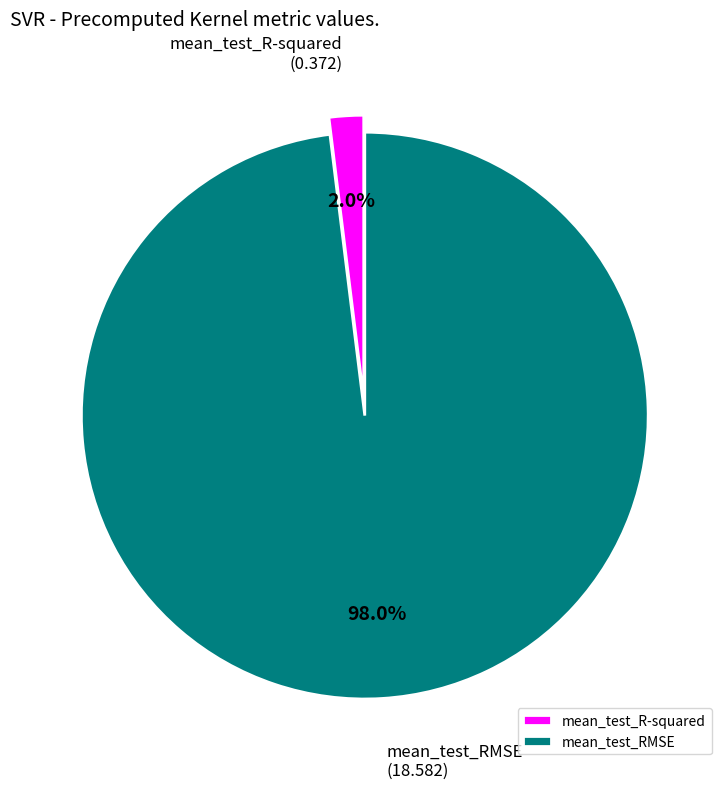

What percentage is NOT represented by mean_test_R-squared?

98.0%